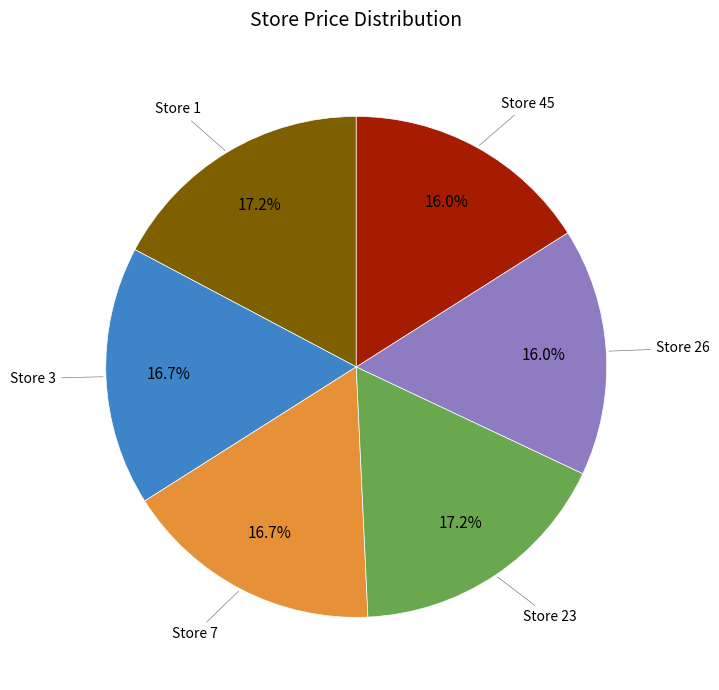

Does Store 26 account for over 50% of the chart?

No